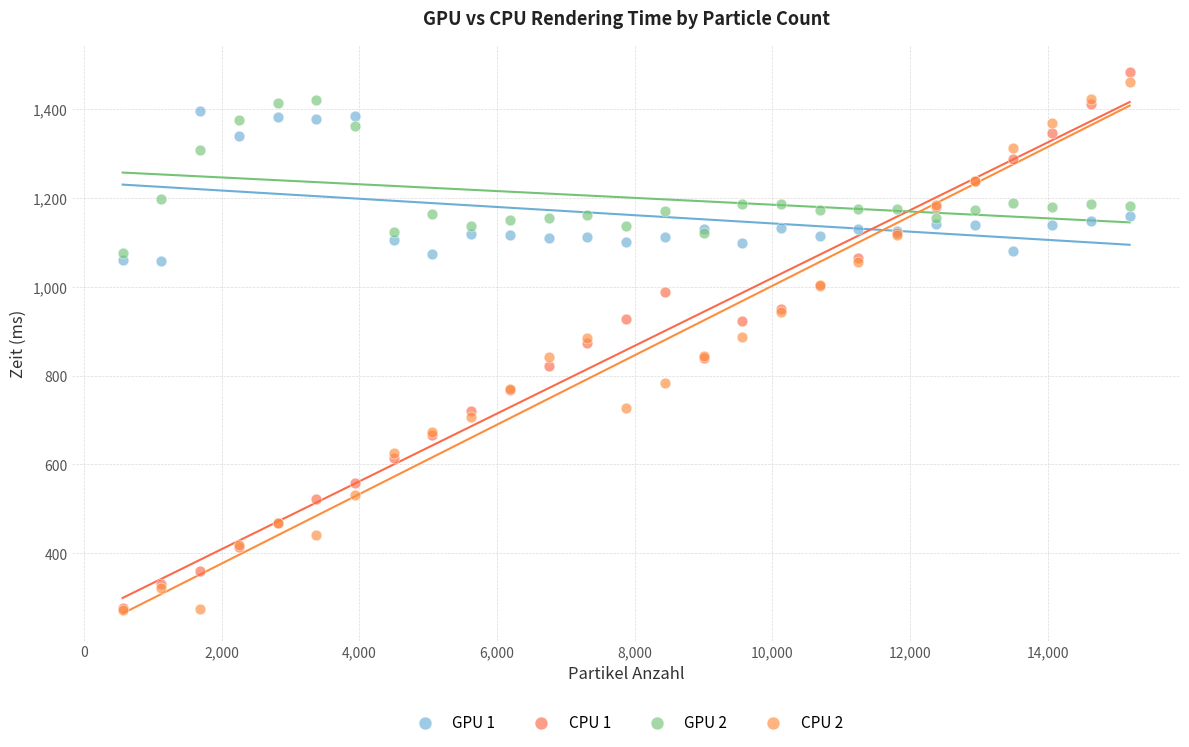

Which series reaches the maximum Y coordinate?

CPU 1